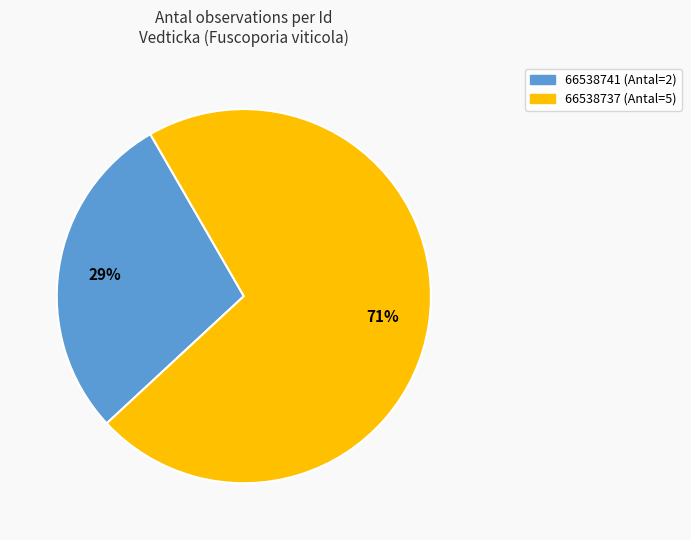

The 66538737 (Antal=5) slice represents 71% of the pie. True or false?

True